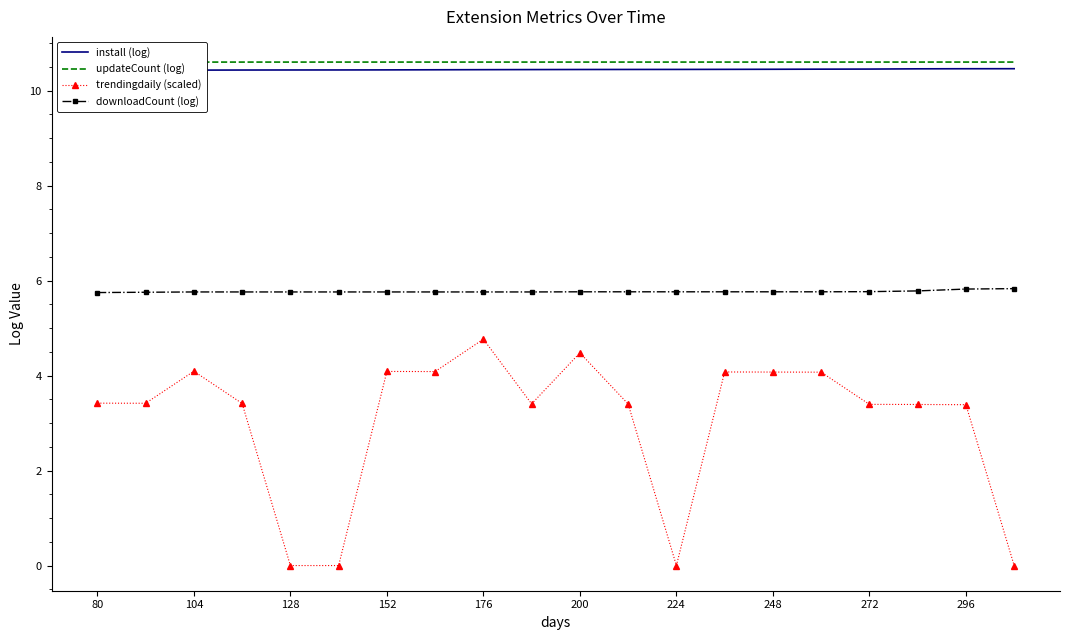

The value of downloadCount (log) at 200 is 5.8. True or false?

True